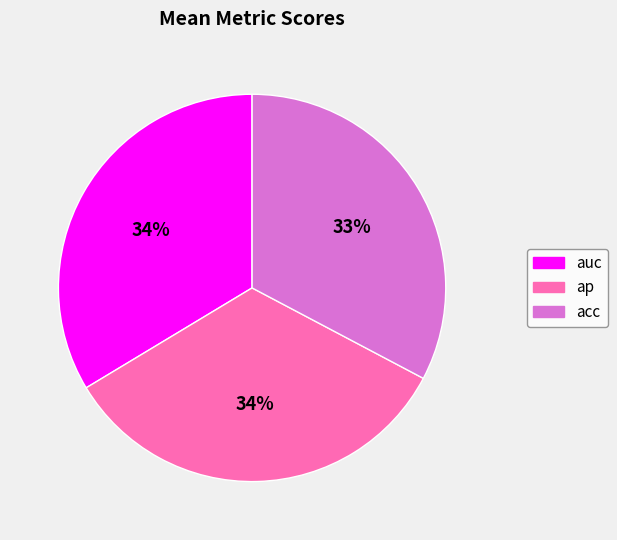

Is the sum of auc and acc greater than half?

Yes